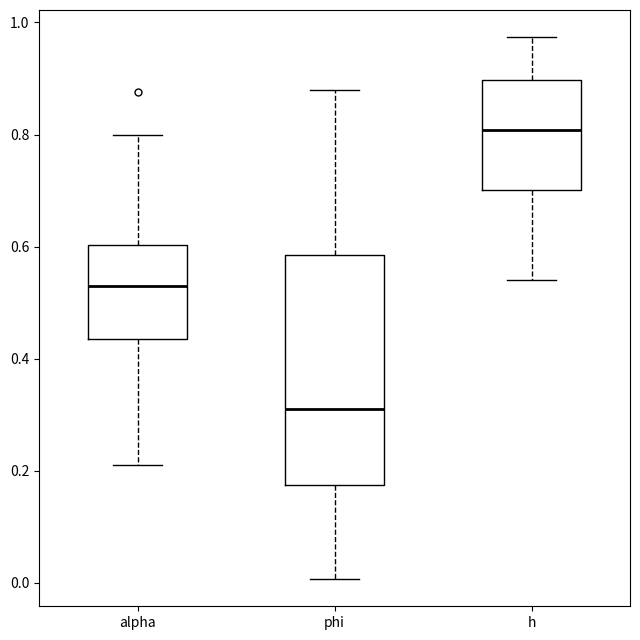

Which box's median line is the highest?

h